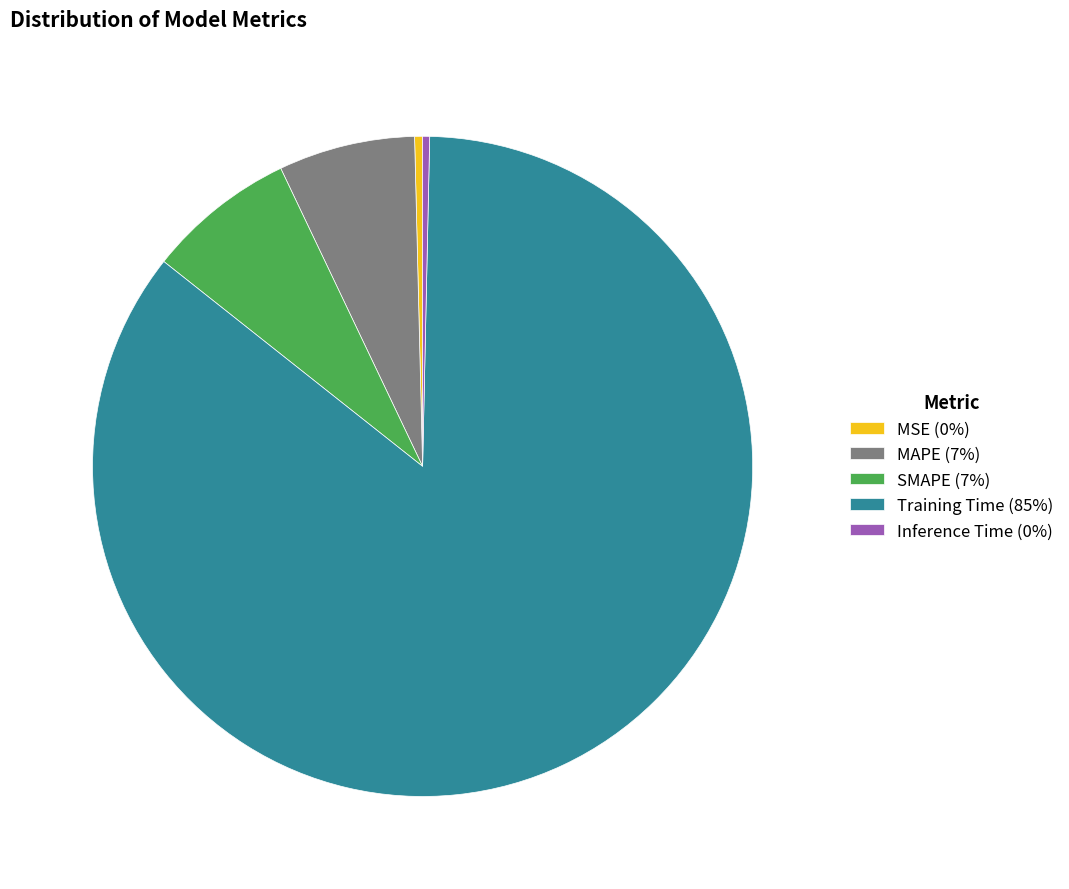

The Training Time (85%) slice represents 85% of the pie. True or false?

True